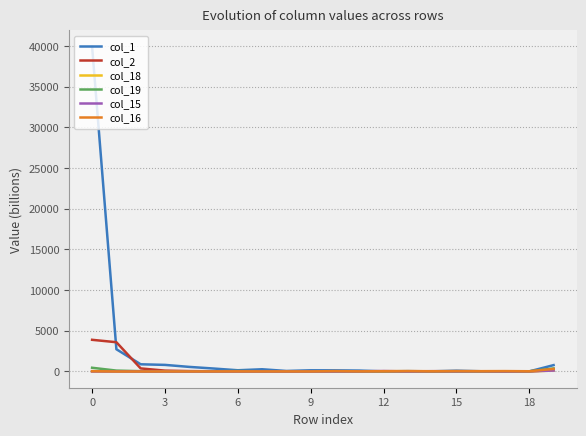

What are all the series names shown in the legend?

col_1, col_2, col_18, col_19, col_15, col_16